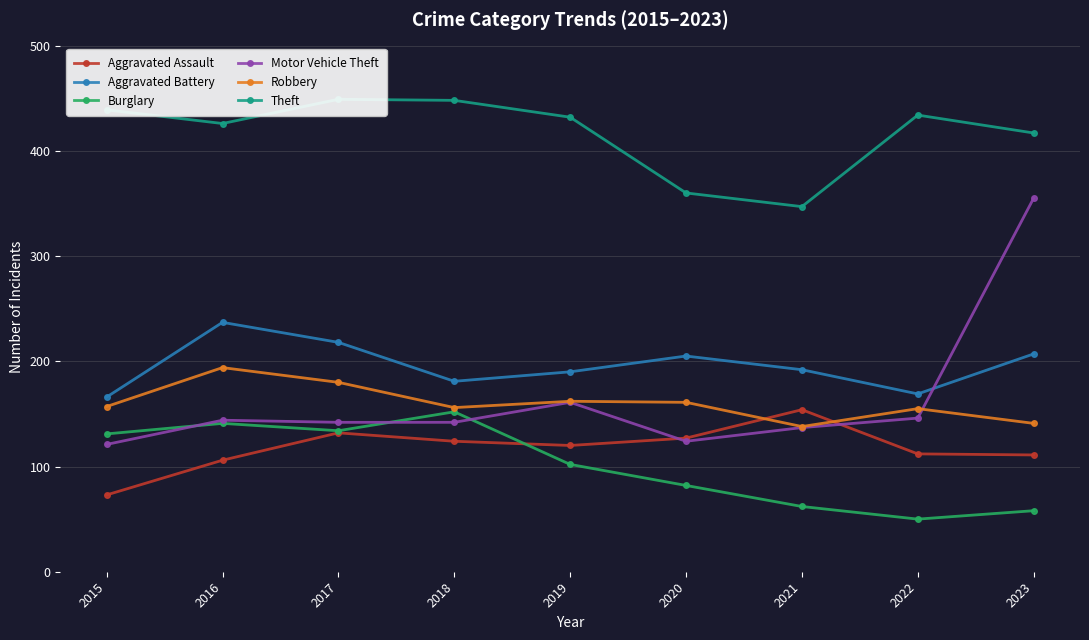

Is it true that Aggravated Assault equals 127 at 2020?

True